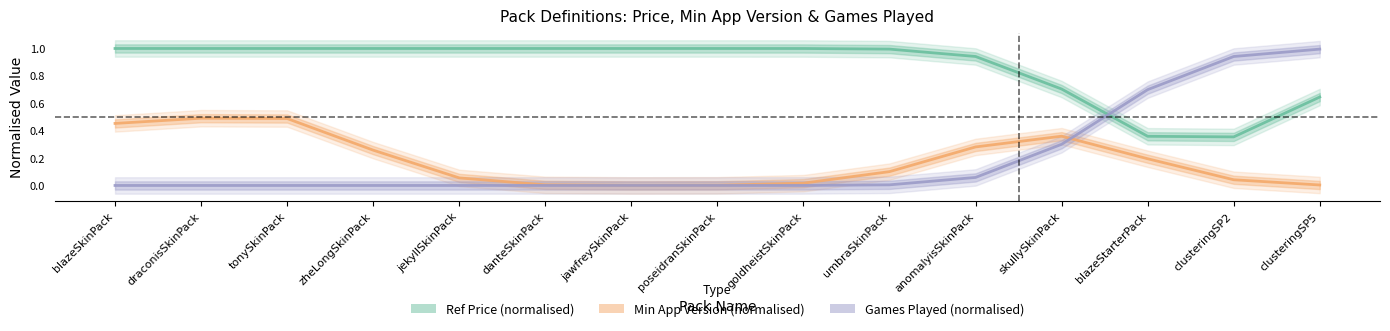

What value does the Games Played (normalised) series have at anomalyisSkinPack?

0.1